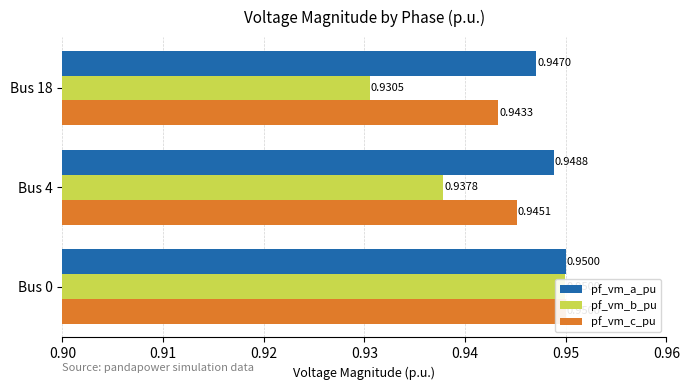

What is the maximum value for pf_vm_a_pu?

1.0